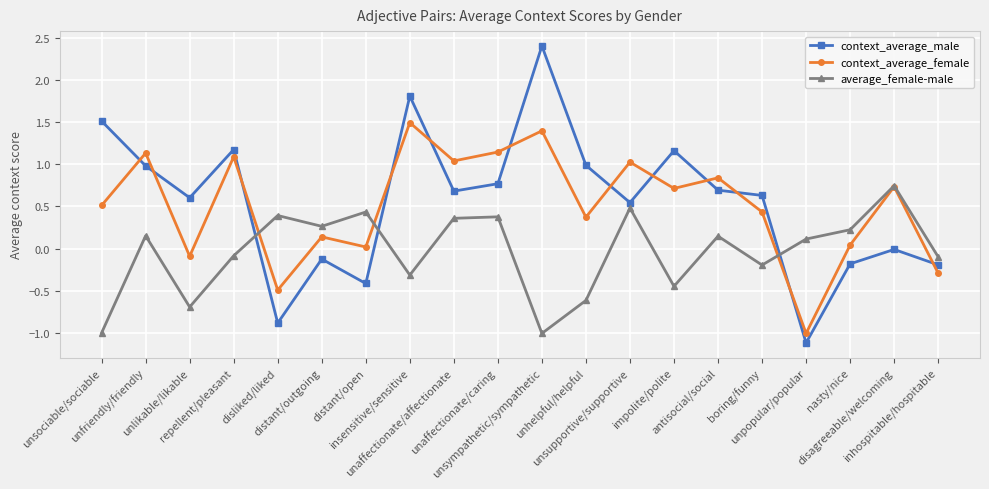

True or false: context_average_female and average_female-male intersect in this chart.

True